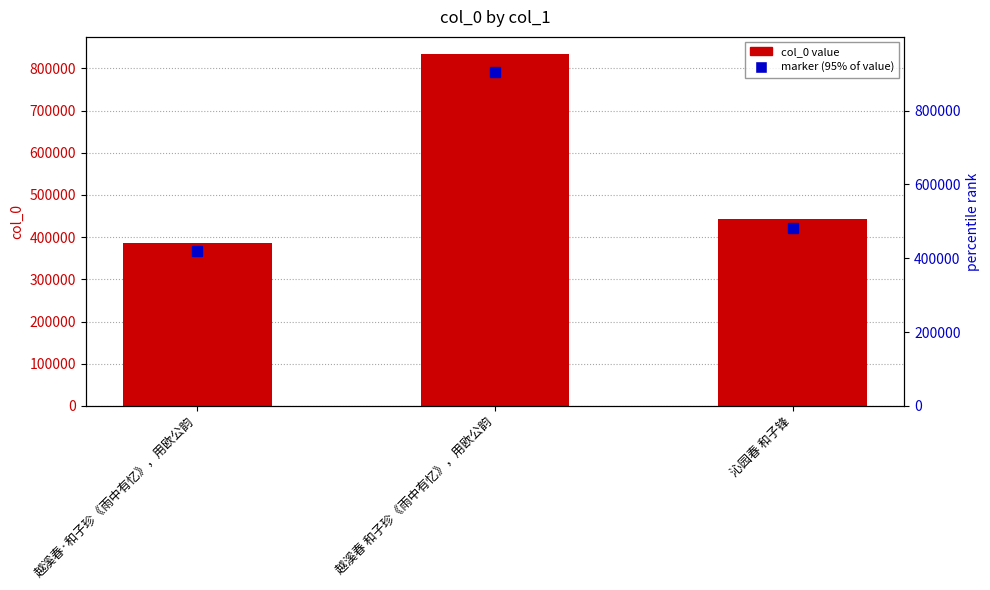

What is the difference between the values at 越溪春·和子珍《雨中有忆》，用欧公韵 and 越溪春 和子珍《雨中有忆》，用欧公韵?

446371